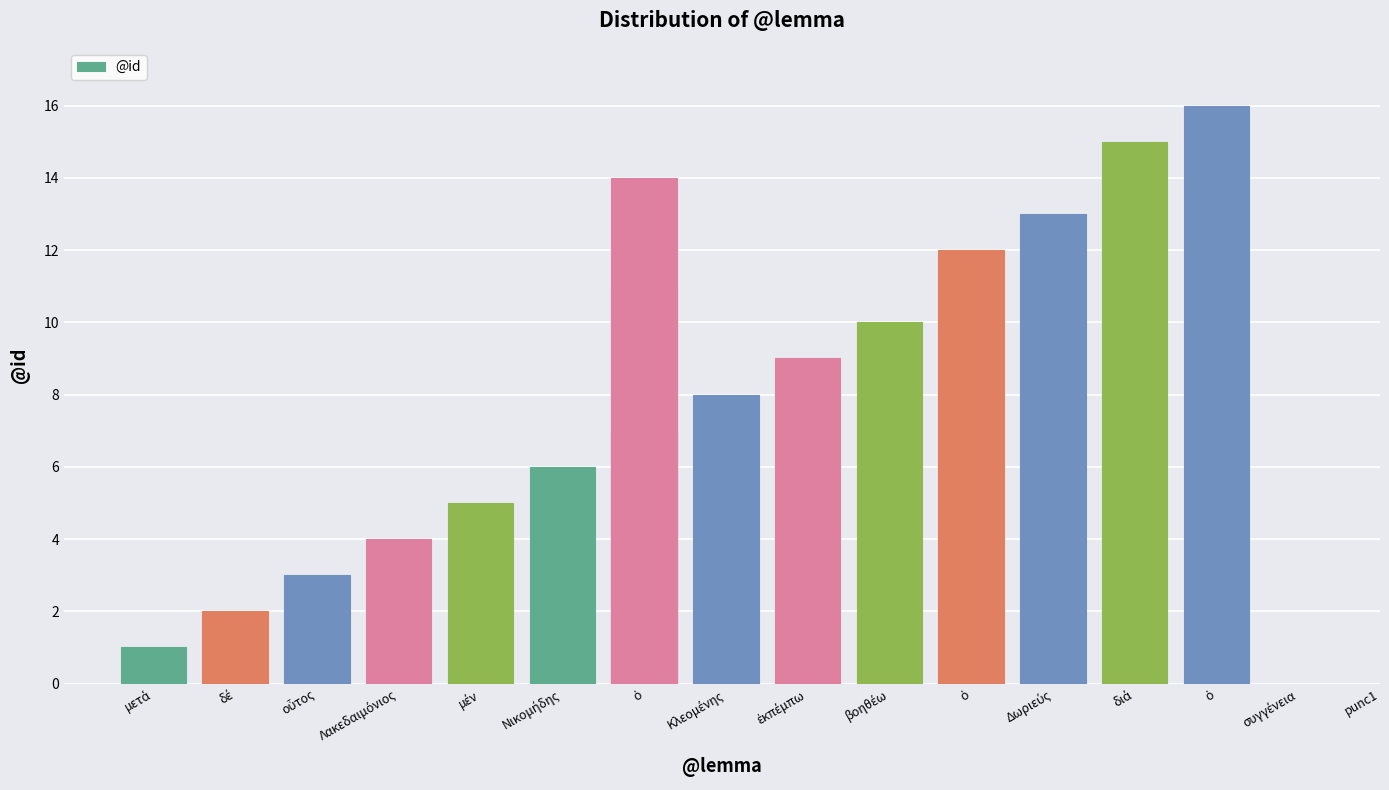

Does the chart contain stacked bars?

No